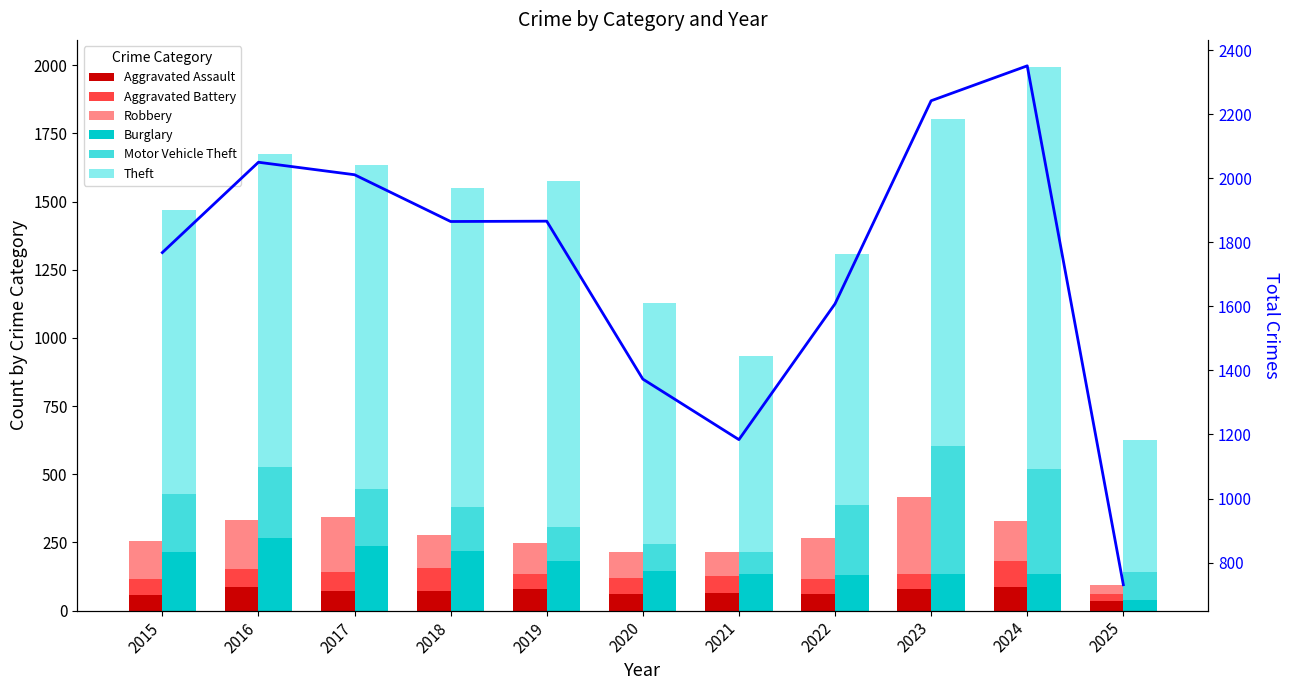

At which category is the sum across all series the highest?

2024